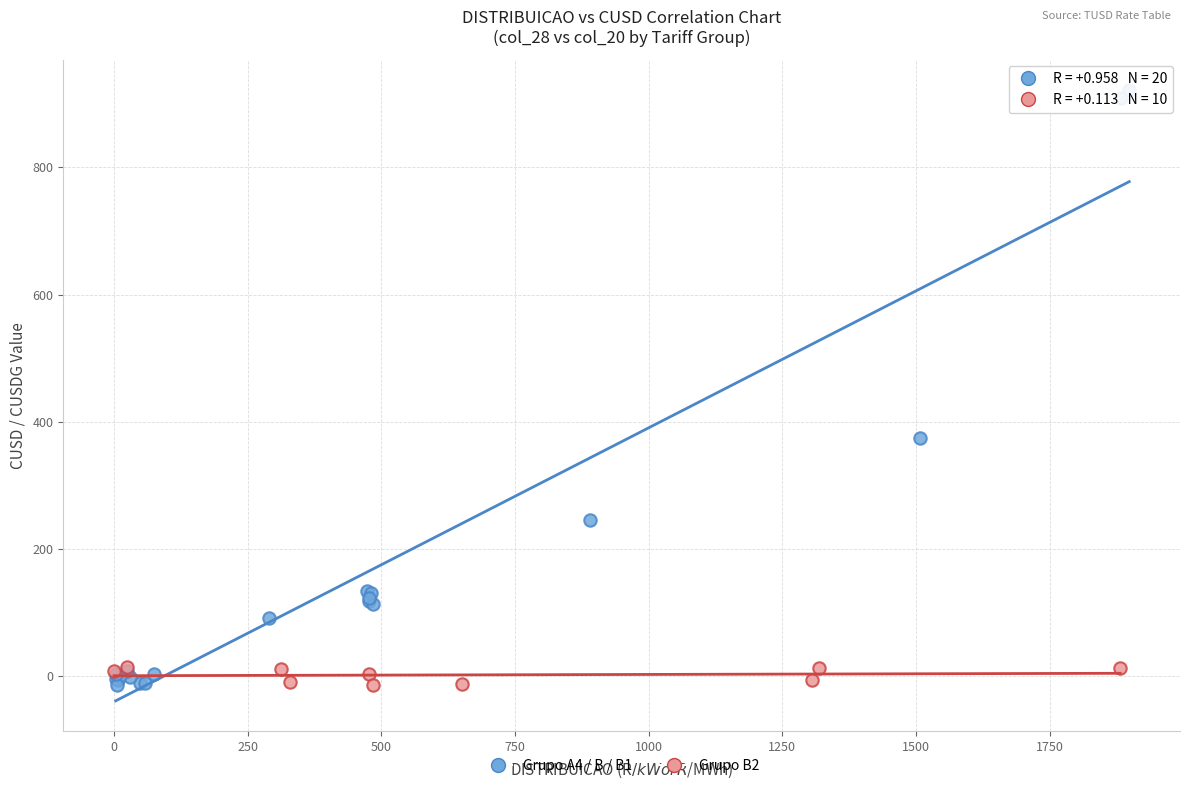

Which series reaches the maximum Y coordinate?

Grupo A4 / B / B1